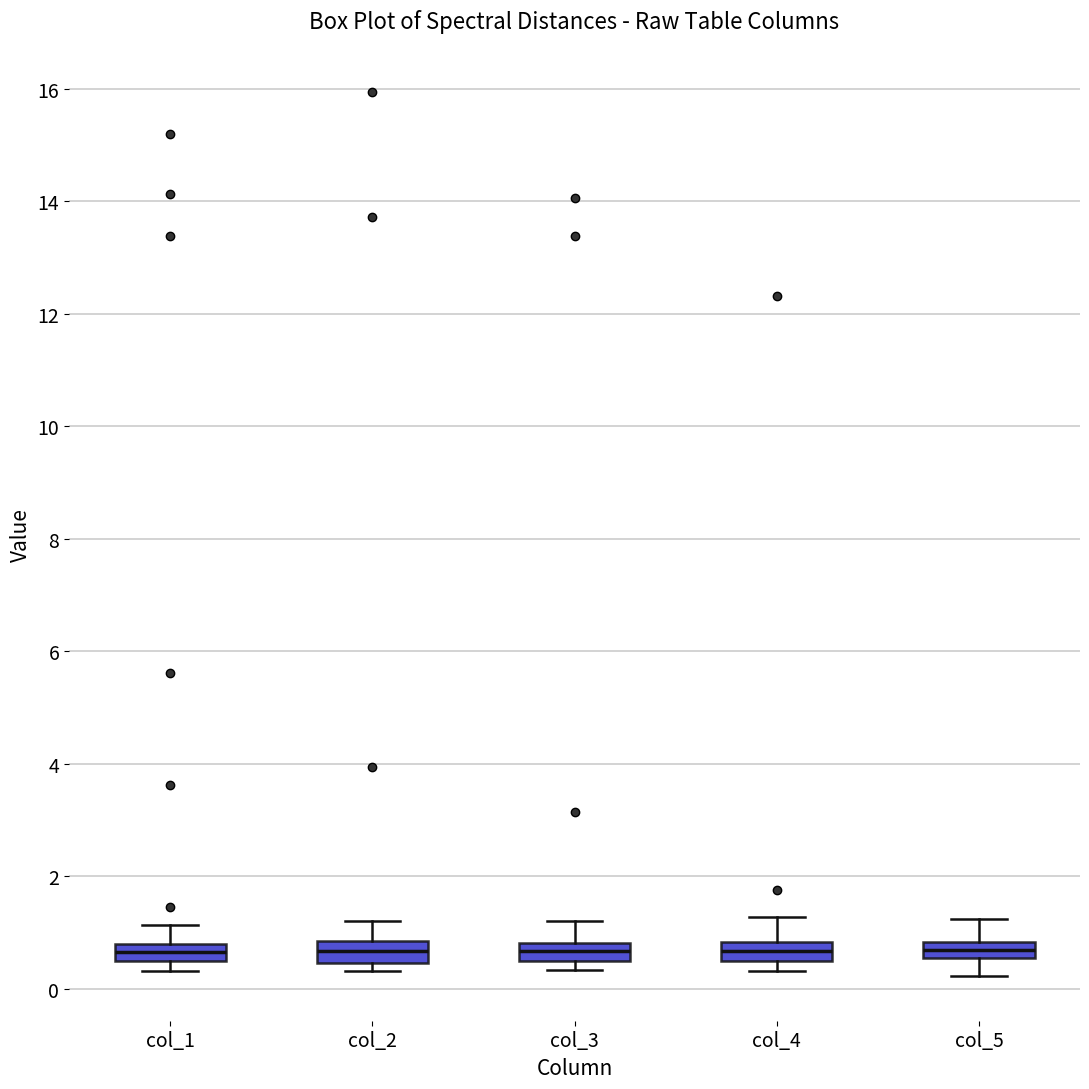

Where is the upper edge of the box for col_2 on the y-axis? The values are not printed on the chart, so give them approximately, as read against the axis.

0.8